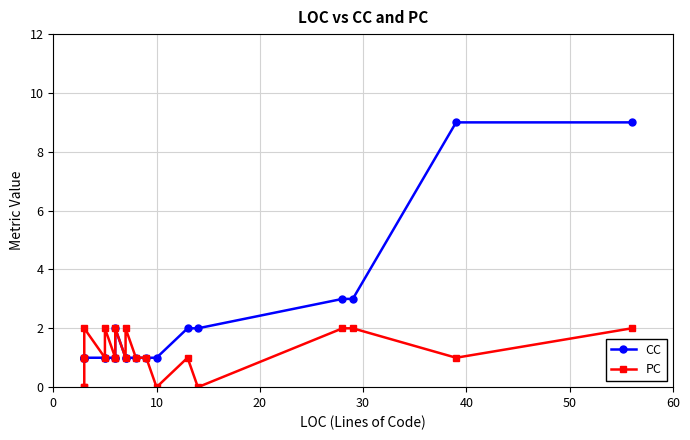

Does the chart display data point markers on the line(s)?

Yes